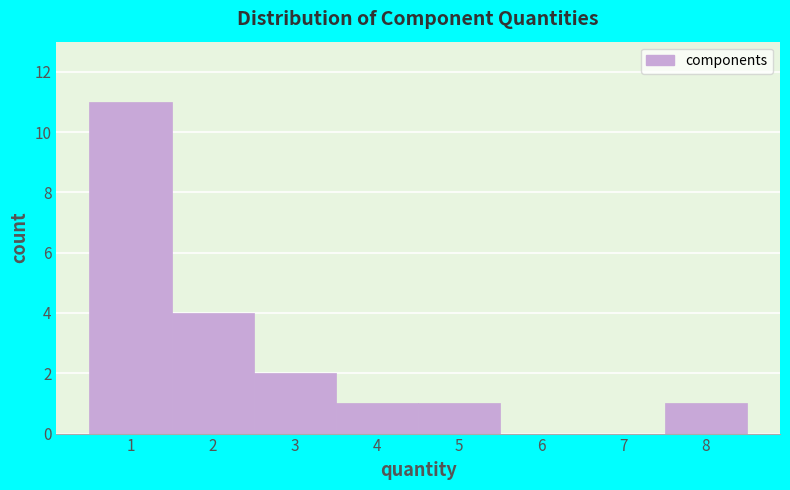

Reading left to right, list every bar in this chart as the range it spans on the x-axis followed by its height. The values are not printed on the chart, so give them approximately, as read against the axis.

0.5 to 1.5: 11
1.5 to 2.5: 4
2.5 to 3.5: 2
3.5 to 4.5: 1
4.5 to 5.5: 1
5.5 to 6.5: 0
6.5 to 7.5: 0
7.5 to 8.5: 1